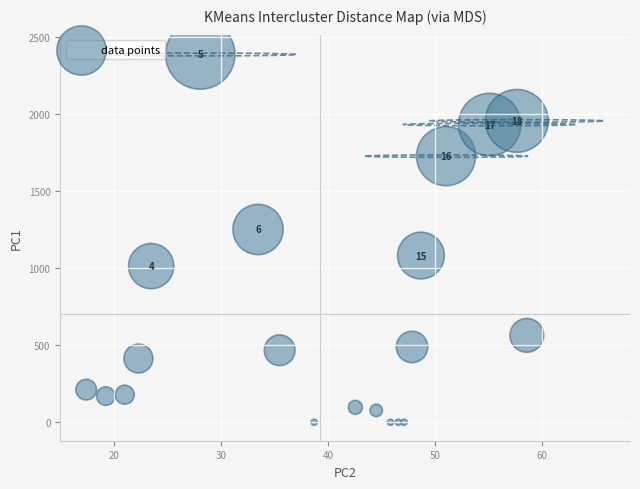

What Y value in the scatter plot is closest to 1193?

1251.2